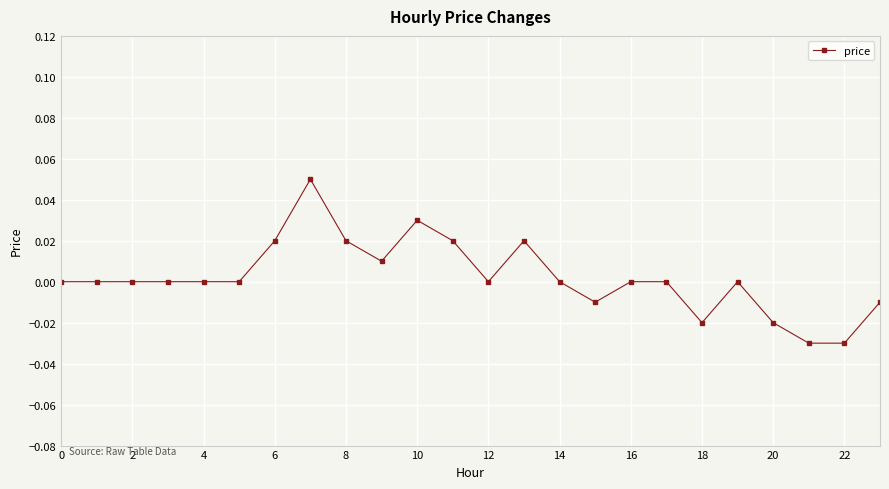

How many lines are shown in the chart?

1